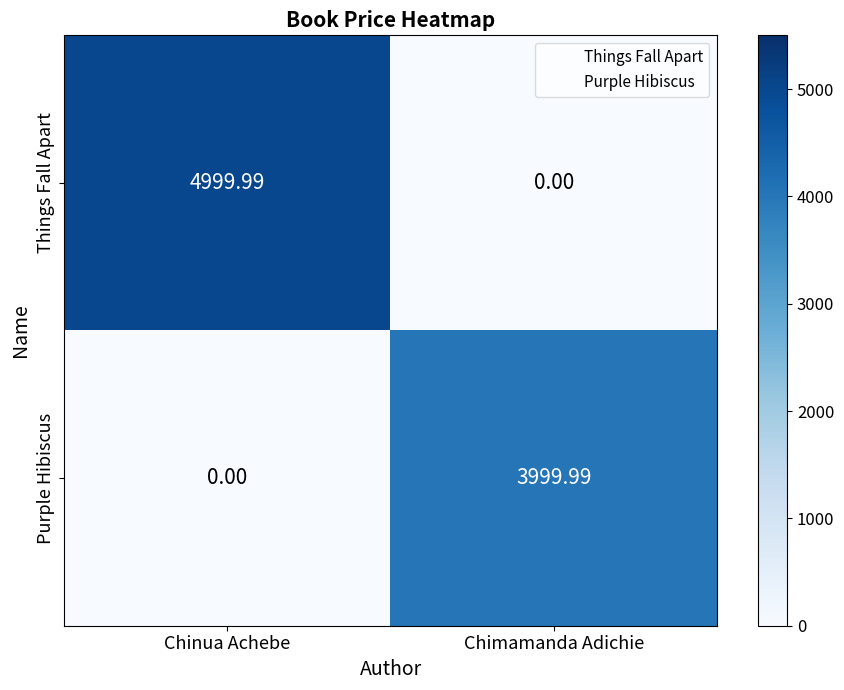

What is the total value across all series at Chimamanda Adichie?

4000.0